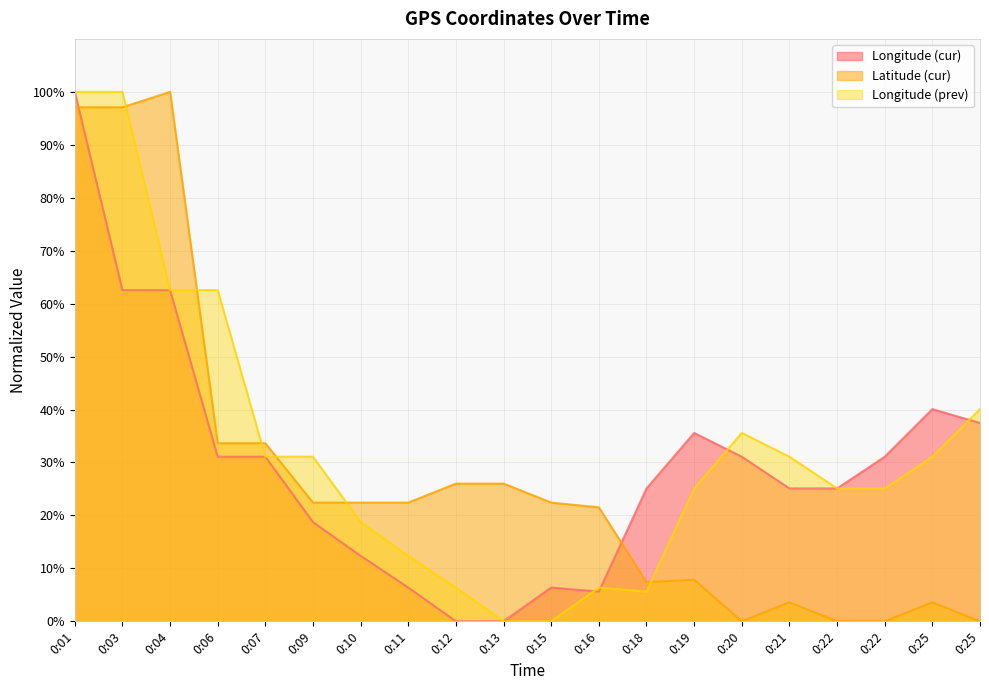

Reading left to right, what are all the values shown in this chart?

Longitude (cur): 0:01=100.0	0:03=62.5	0:04=62.5	0:06=31.1	0:07=31.1	0:09=18.7	0:10=12.4	0:11=6.4	0:12=0.0	0:13=0.0	0:15=6.4	0:16=5.6	0:18=25.1	0:19=35.6	0:20=31.1	0:21=25.1	0:22=25.1	0:22=31.1	0:25=40.1	0:25=37.5
Latitude (cur): 0:01=97.1	0:03=97.1	0:04=100.0	0:06=33.6	0:07=33.6	0:09=22.4	0:10=22.4	0:11=22.4	0:12=26.0	0:13=26.0	0:15=22.4	0:16=21.5	0:18=7.4	0:19=7.8	0:20=0.0	0:21=3.6	0:22=0.0	0:22=0.0	0:25=3.6	0:25=0.0
Longitude (prev): 0:01=100.0	0:03=100.0	0:04=62.5	0:06=62.5	0:07=31.1	0:09=31.1	0:10=18.7	0:11=12.4	0:12=6.4	0:13=0.0	0:15=0.0	0:16=6.4	0:18=5.6	0:19=25.1	0:20=35.6	0:21=31.1	0:22=25.1	0:22=25.1	0:25=31.1	0:25=40.1